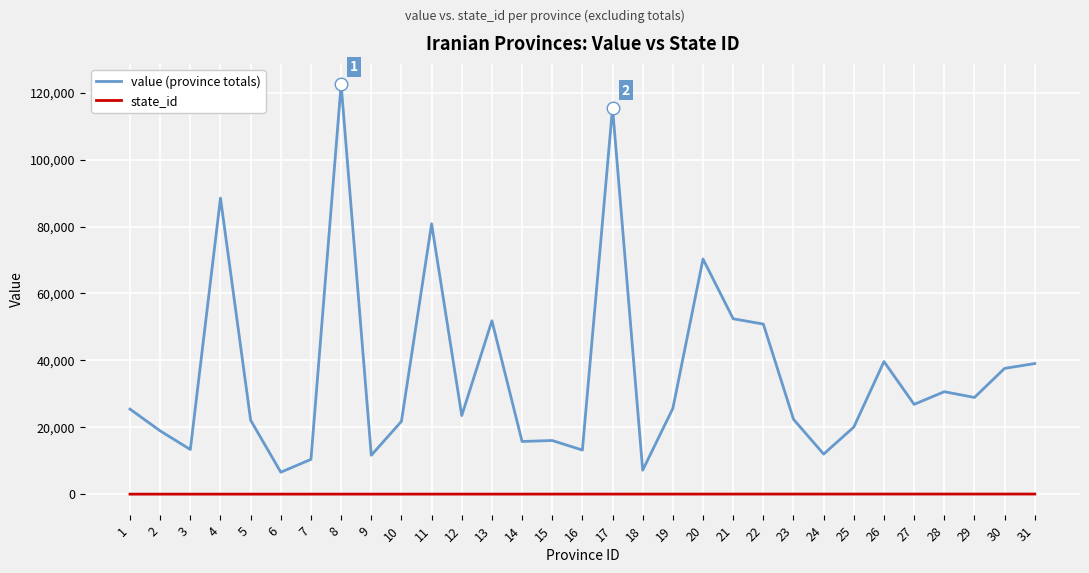

Which series has the largest total across all categories?

value (province totals)